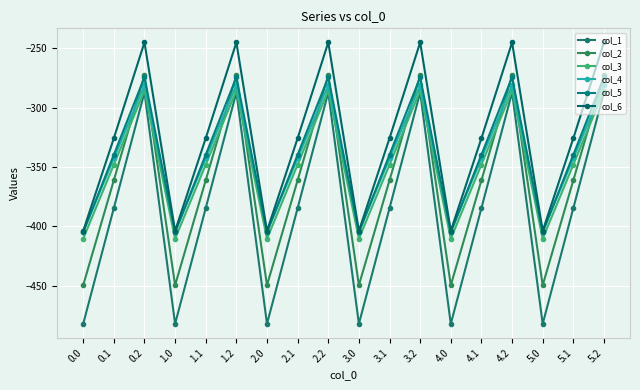

Rank the series by their maximum value, from lowest to highest.

col_1, col_3, col_4, col_5, col_2, col_6